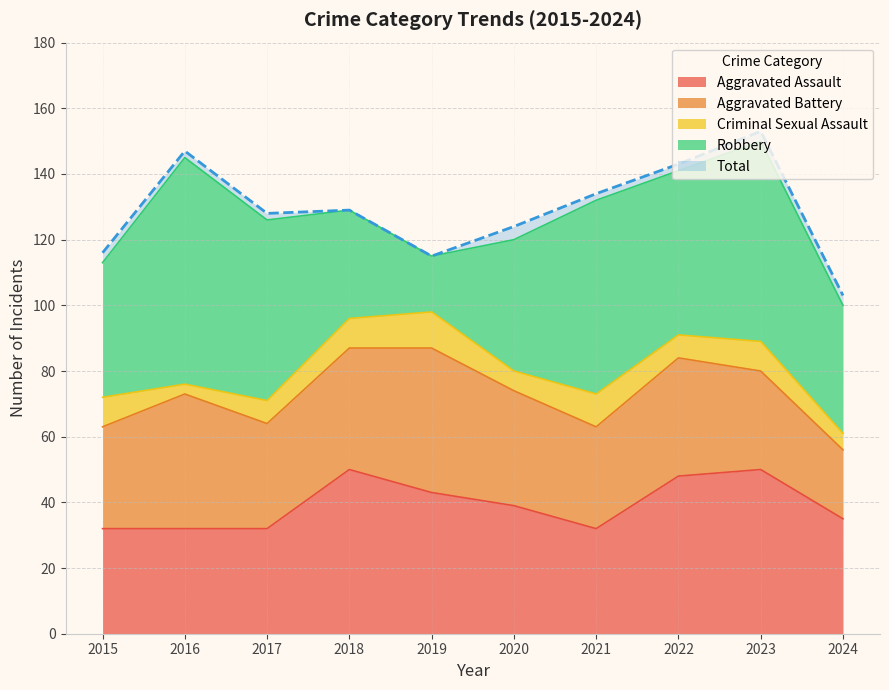

How many values in the Robbery series exceed 50?

4